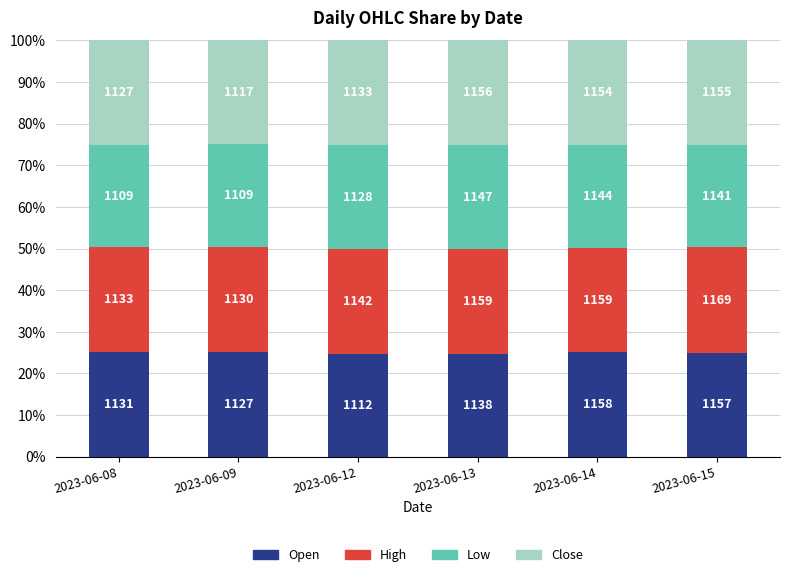

The Close series shows 8.2 at 2023-06-08. True or false?

False